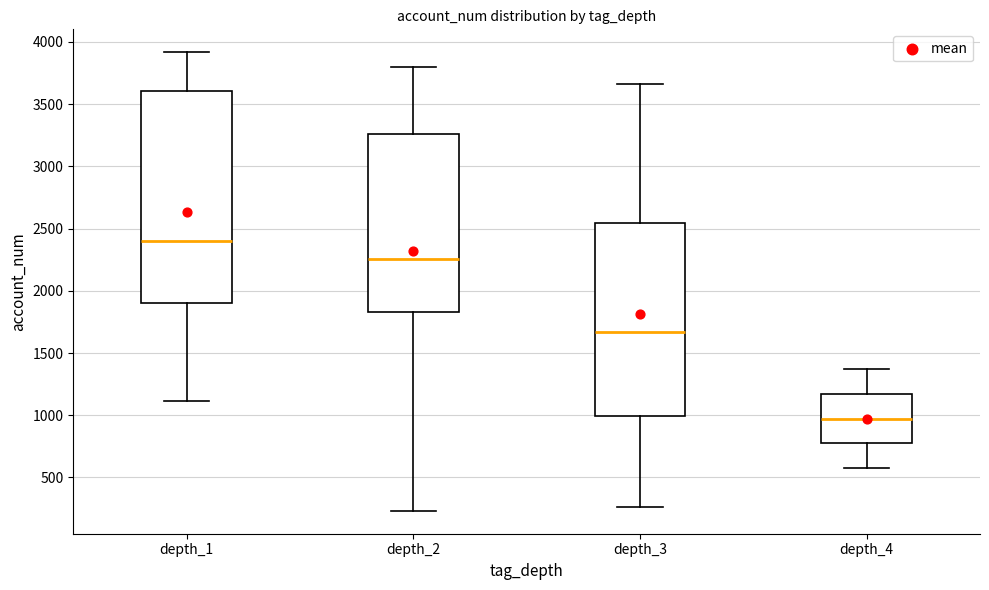

Which box's median line is the highest?

depth_1